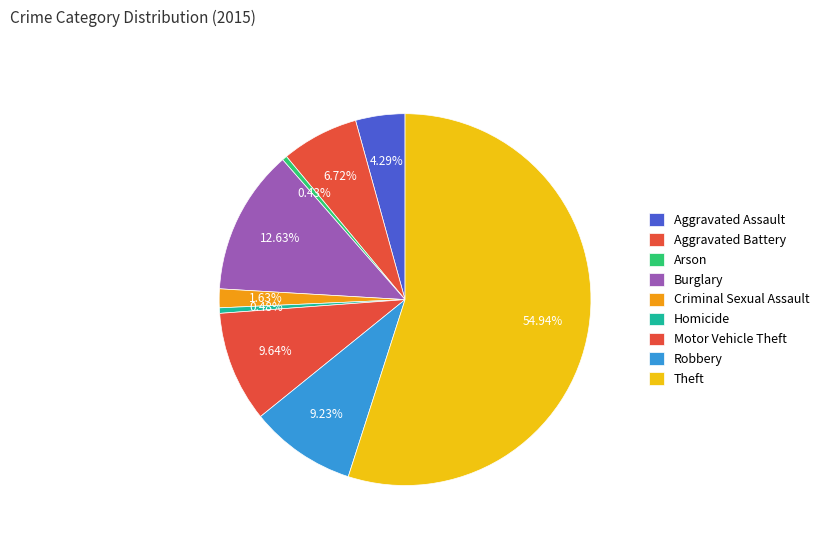

Which category has the biggest portion of the pie?

Theft